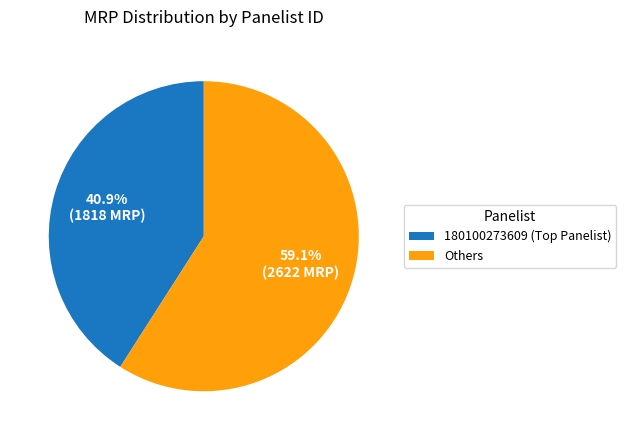

Which slice is the smallest?

180100273609 (Top Panelist)